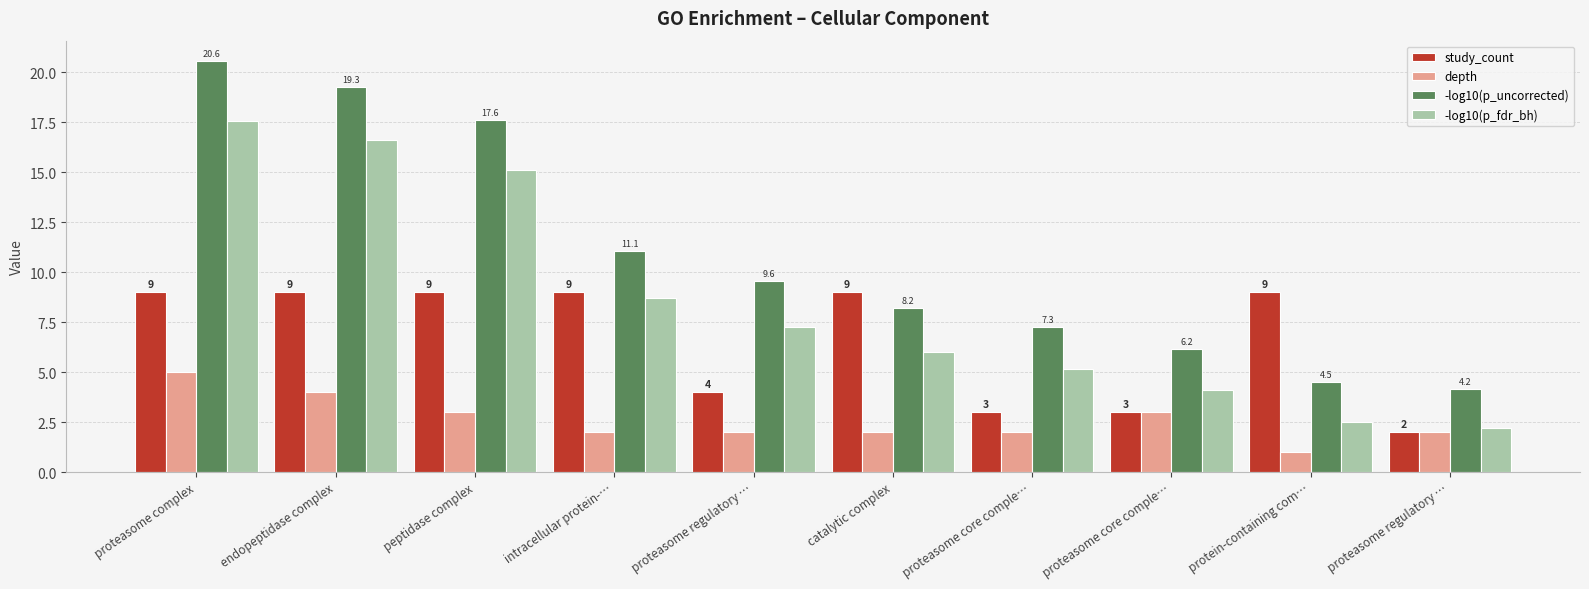

What is the sum of the study_count values at proteasome regulatory … and intracellular protein-…?

13.0